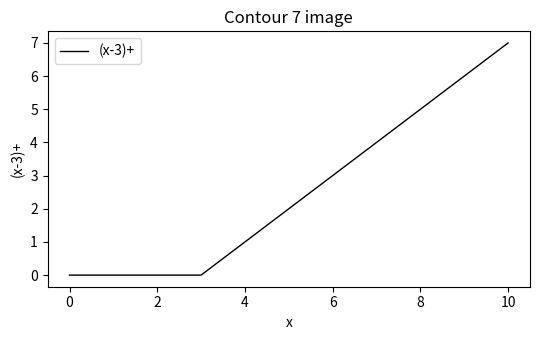

What is the greatest value displayed?

7